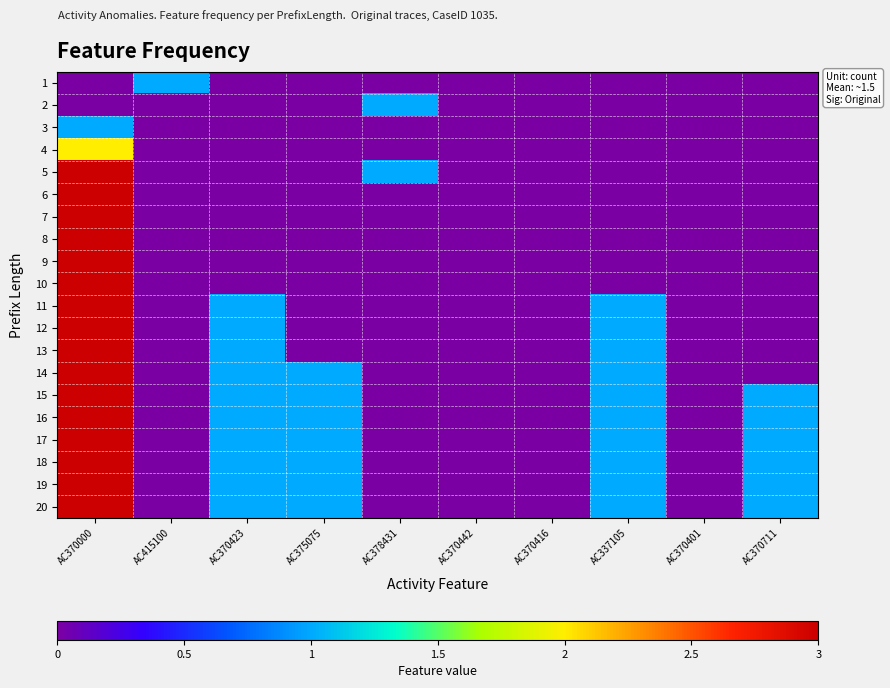

List the series in order of their peak value, lowest first.

1, 2, 3, 4, 5, 6, 7, 8, 9, 10, 11, 12, 13, 14, 15, 16, 17, 18, 19, 20